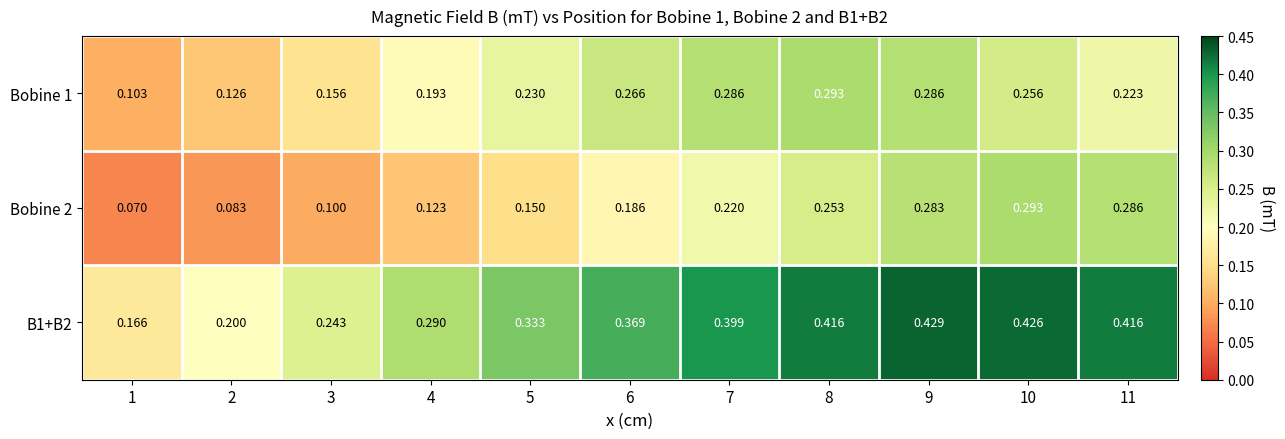

Is the value of Bobine 1 at 6 greater than the value of B1+B2 at 5?

No